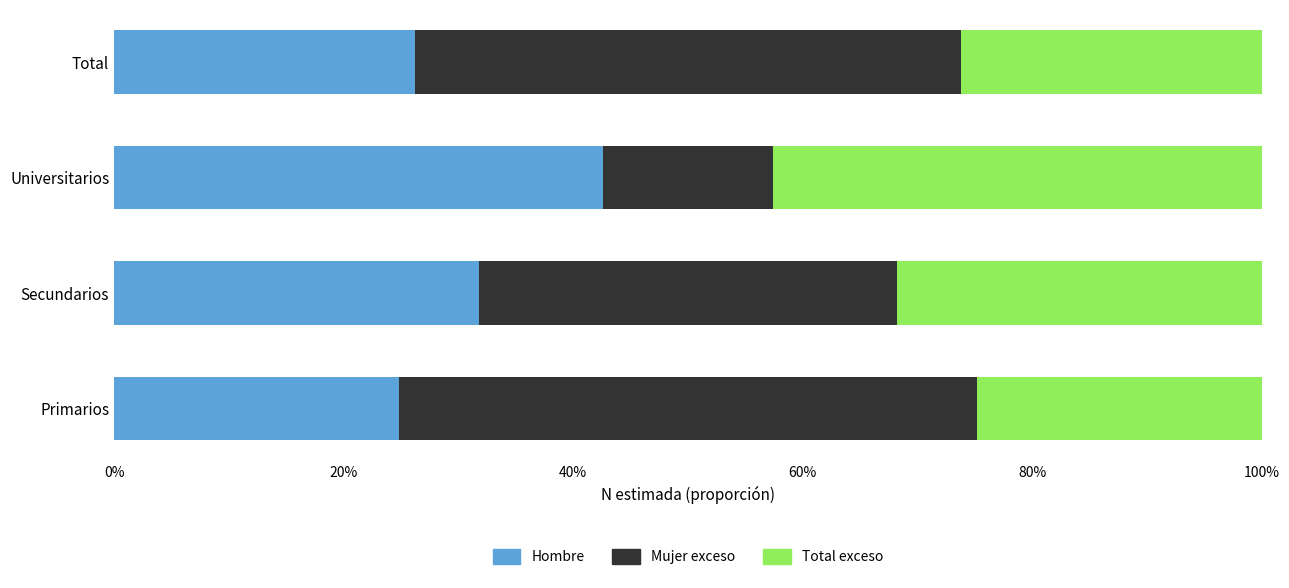

Which series has the largest total across all categories?

Mujer exceso